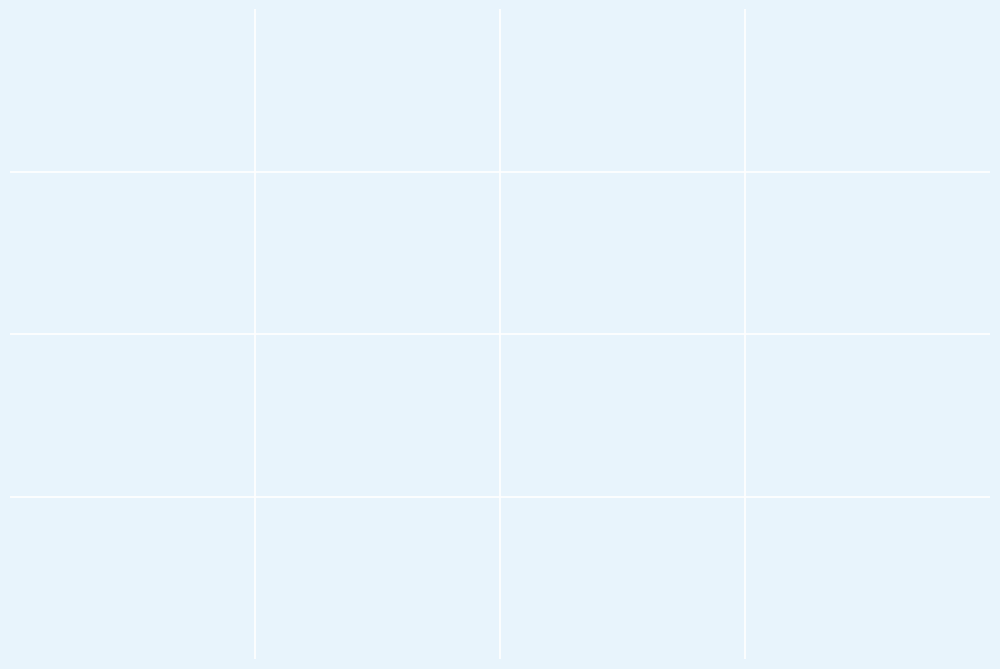

Which has a higher value, false or true?

false